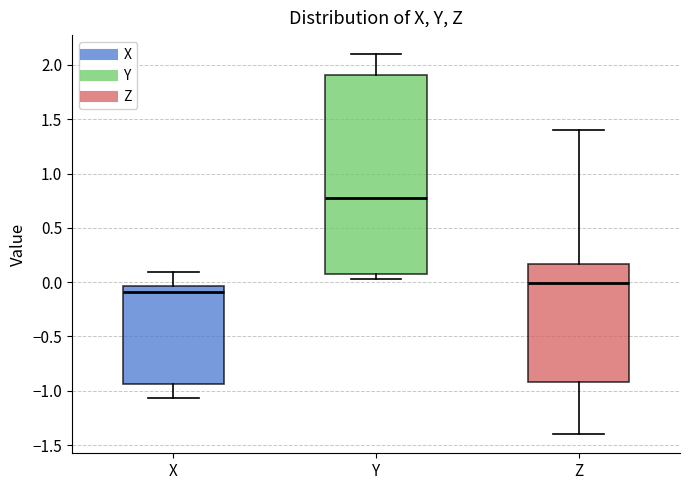

Reading left to right, transcribe this box plot: for each box, give where its median line is, the range the box spans, and where its two whiskers end, as read against the y-axis. The values are not printed on the chart, so give them approximately, as read against the axis.

X: median -0.10, box -0.95 to -0.05, whiskers -1.05 to 0.10
Y: median 0.80, box 0.10 to 1.90, whiskers 0.05 to 2.10
Z: median 0.00, box -0.90 to 0.15, whiskers -1.40 to 1.40